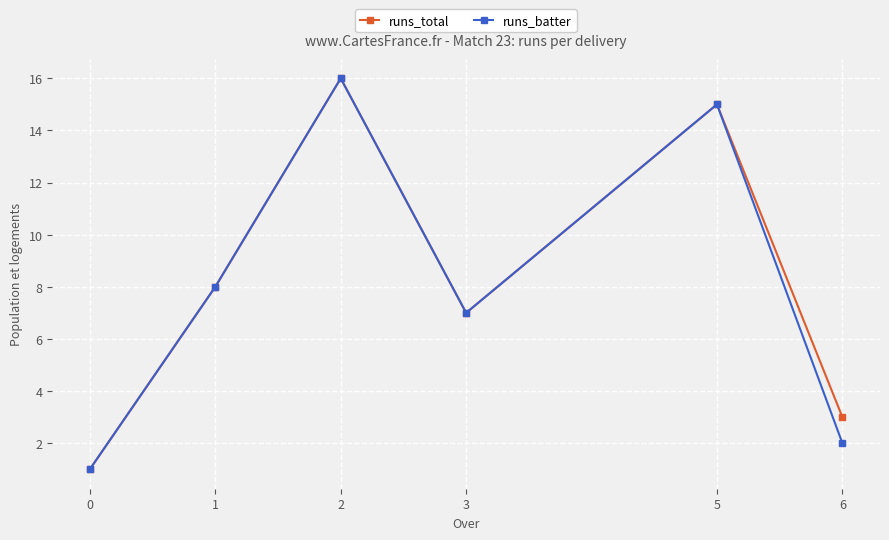

Which series has the largest total across all categories?

runs_total